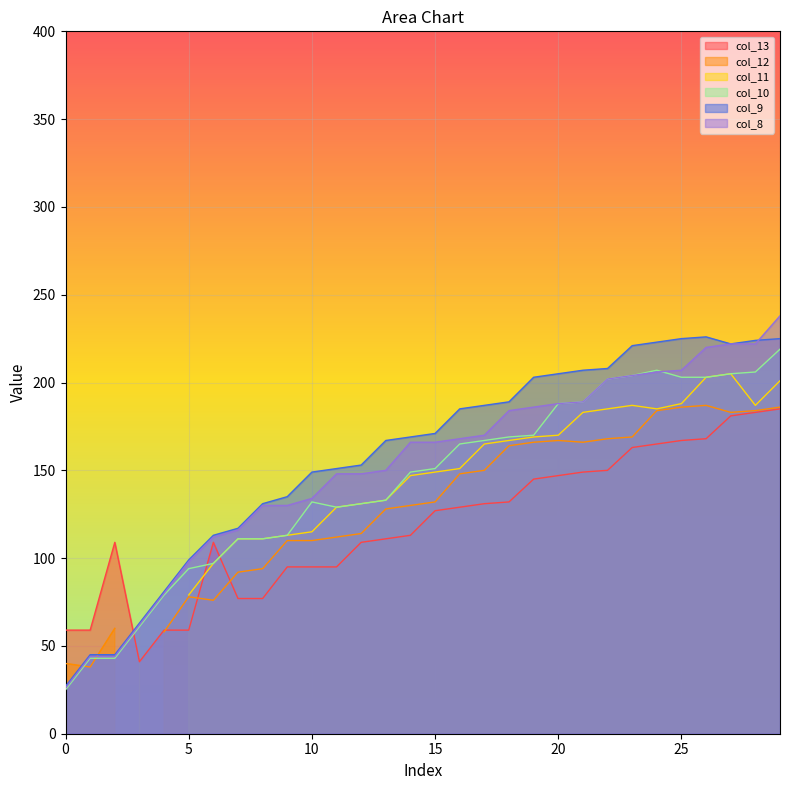

How many interior local valleys does the col_10 series have?

1